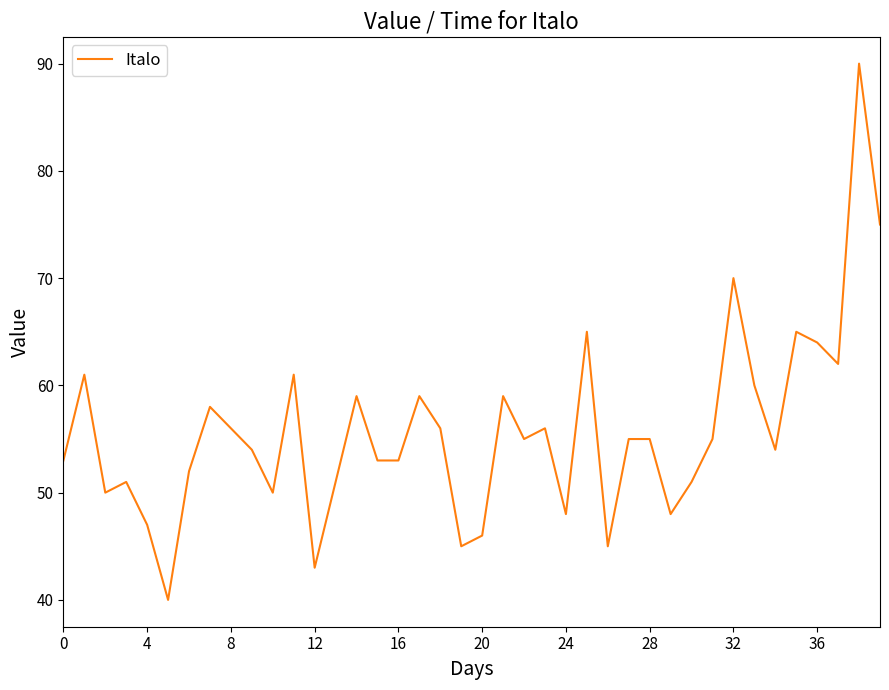

What is the minimum value shown in the chart?

40